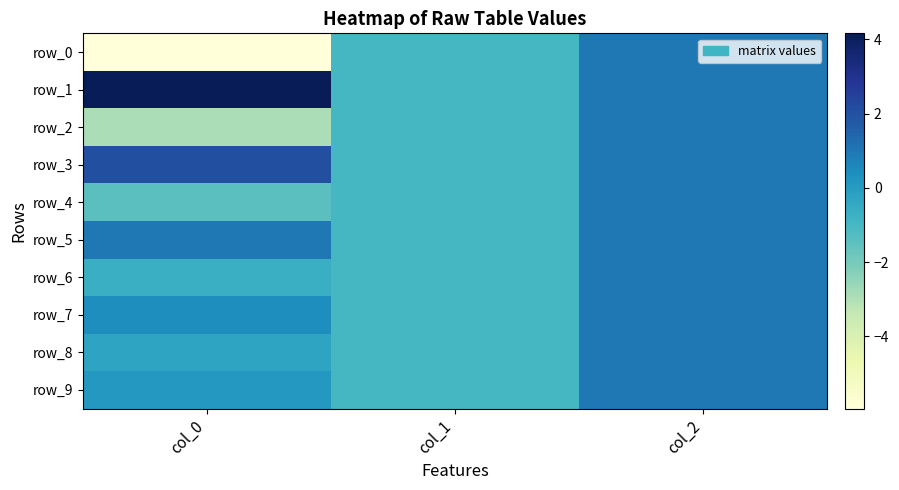

Reading left to right, what are all the values shown in this chart?

row_0: col_0=-5.9	col_1=-1.0	col_2=1.0
row_1: col_0=4.2	col_1=-1.0	col_2=1.0
row_2: col_0=-2.9	col_1=-1.0	col_2=1.0
row_3: col_0=2.0	col_1=-1.0	col_2=1.0
row_4: col_0=-1.4	col_1=-1.0	col_2=1.0
row_5: col_0=1.0	col_1=-1.0	col_2=1.0
row_6: col_0=-0.7	col_1=-1.0	col_2=1.0
row_7: col_0=0.4	col_1=-1.0	col_2=1.0
row_8: col_0=-0.3	col_1=-1.0	col_2=1.0
row_9: col_0=0.1	col_1=-1.0	col_2=1.0